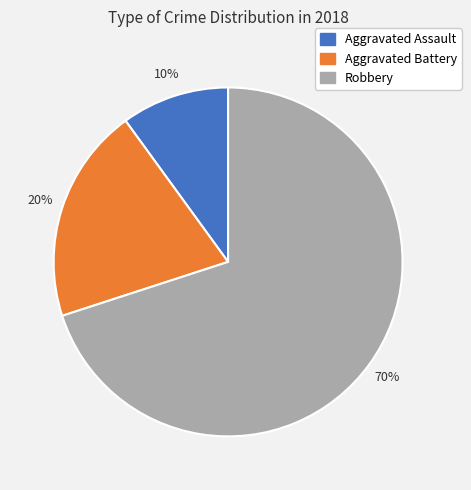

Rank the categories by value from highest to lowest.

Robbery, Aggravated Battery, Aggravated Assault